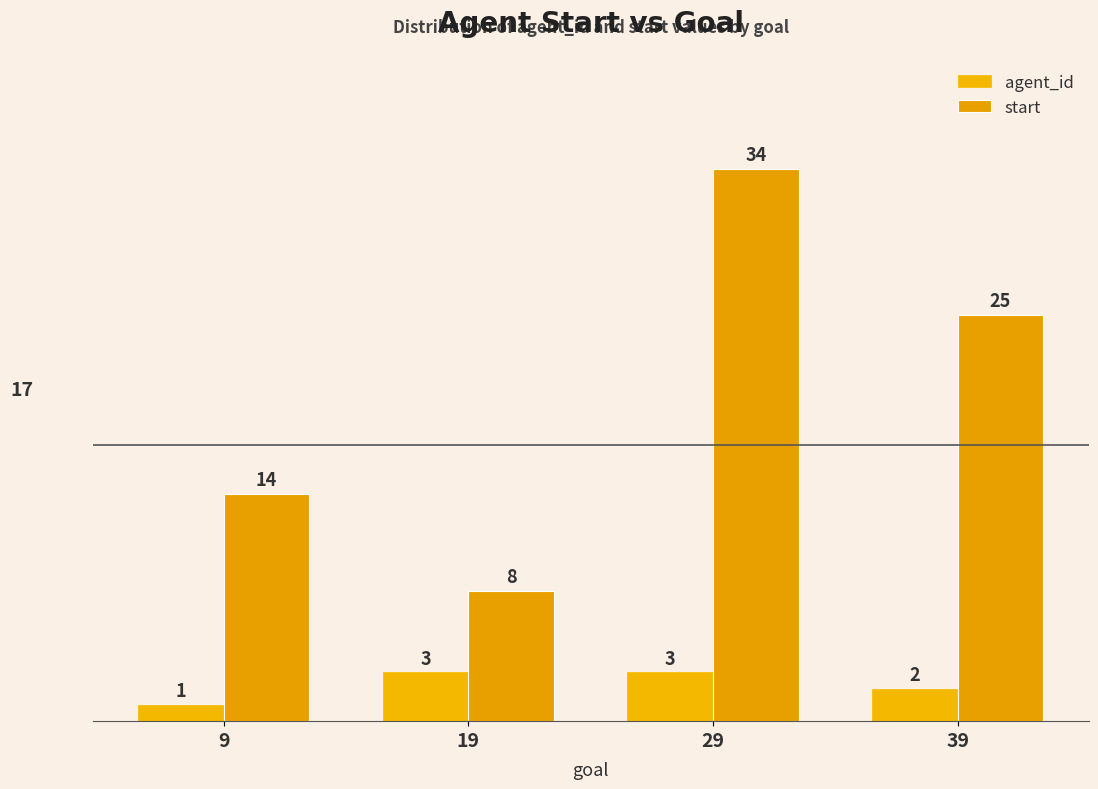

How many agent_id values are between 2 and 3?

3